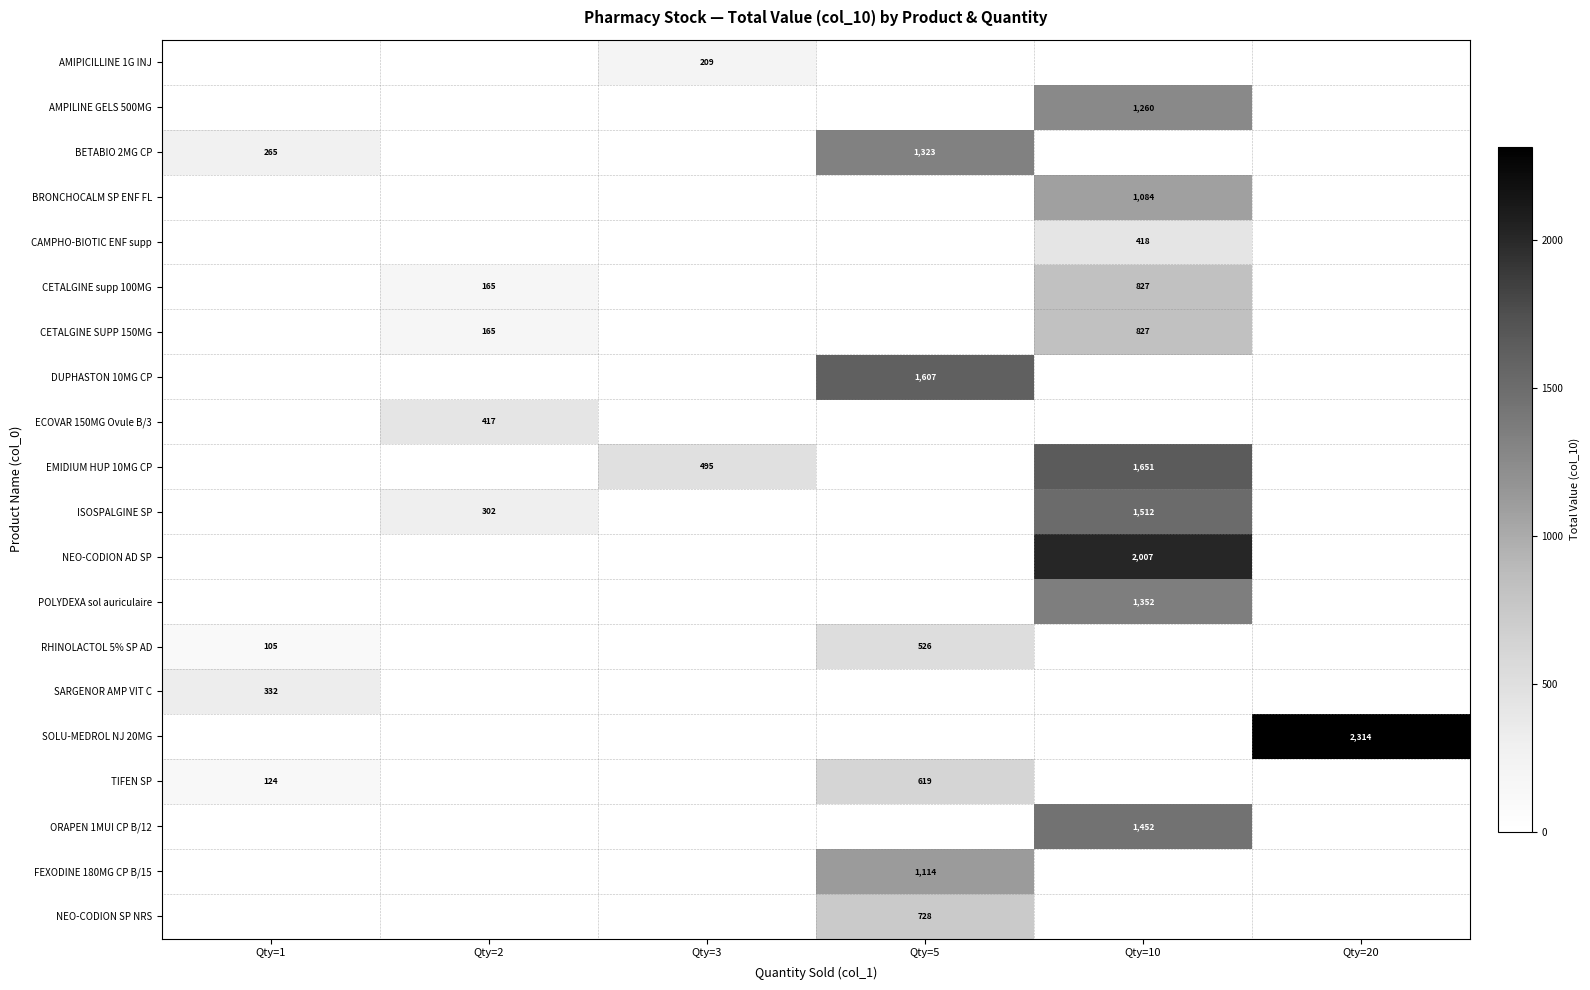

What is the total value across all series at Qty=2?

1049.9